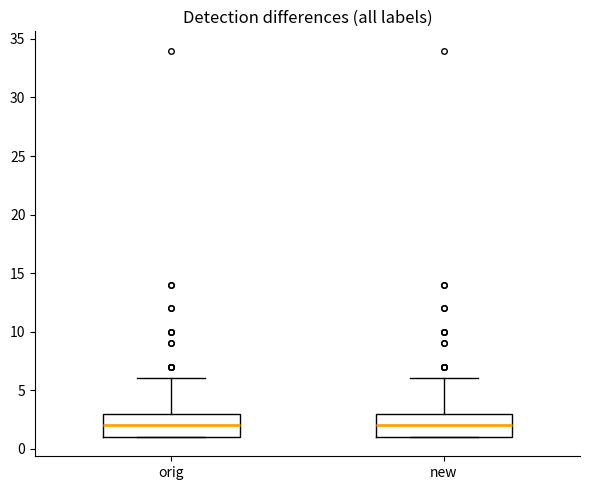

Reading left to right, read every box against the y-axis: the position of its median line, the range the box covers, and the ends of its whiskers. The values are not printed on the chart, so give them approximately, as read against the axis.

orig: median 2, box 1 to 3, whiskers 1 to 6
new: median 2, box 1 to 3, whiskers 1 to 6